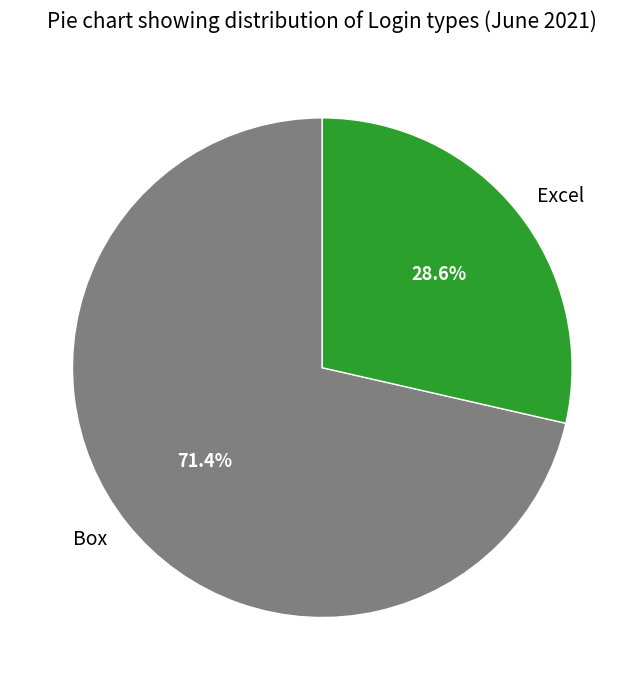

Which slice is the largest?

Box